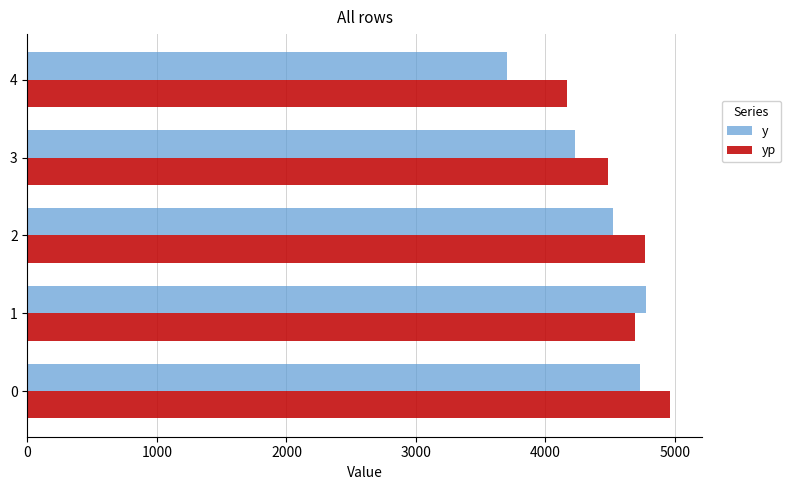

Rank the series at 2 from highest to lowest value.

yp, y